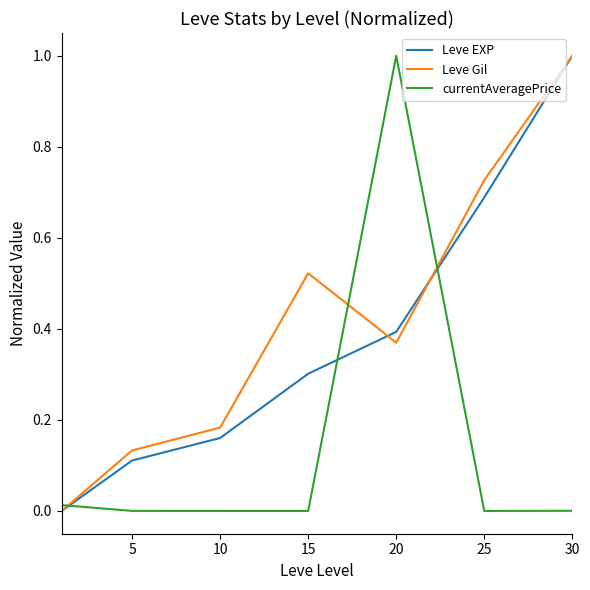

What is the difference between the maximum and minimum values in the currentAveragePrice series?

1.0